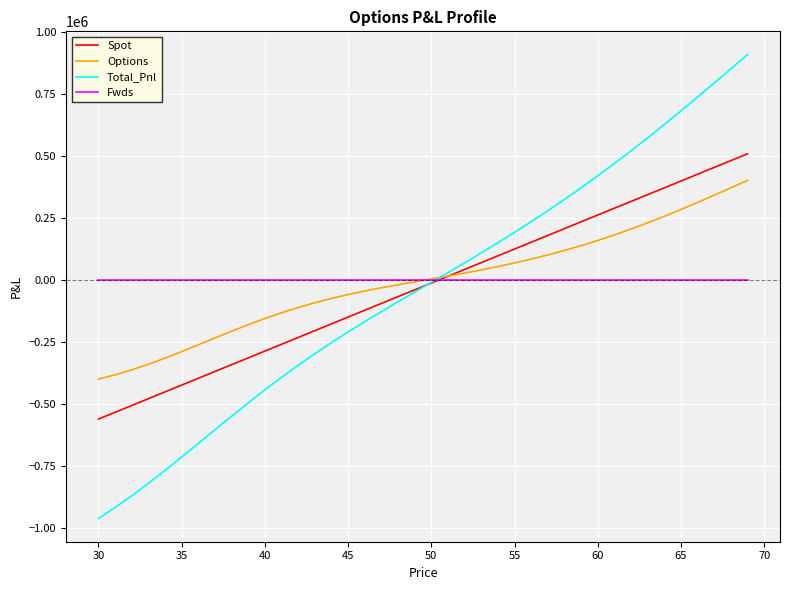

List the series in order of their peak value, lowest first.

Fwds, Options, Spot, Total_Pnl